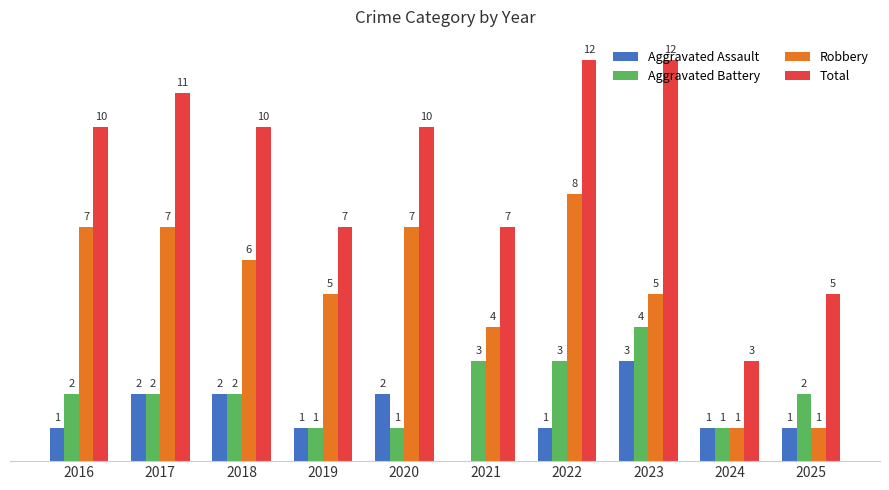

Is the value of Robbery at 2020 greater than the value of Aggravated Battery at 2023?

Yes